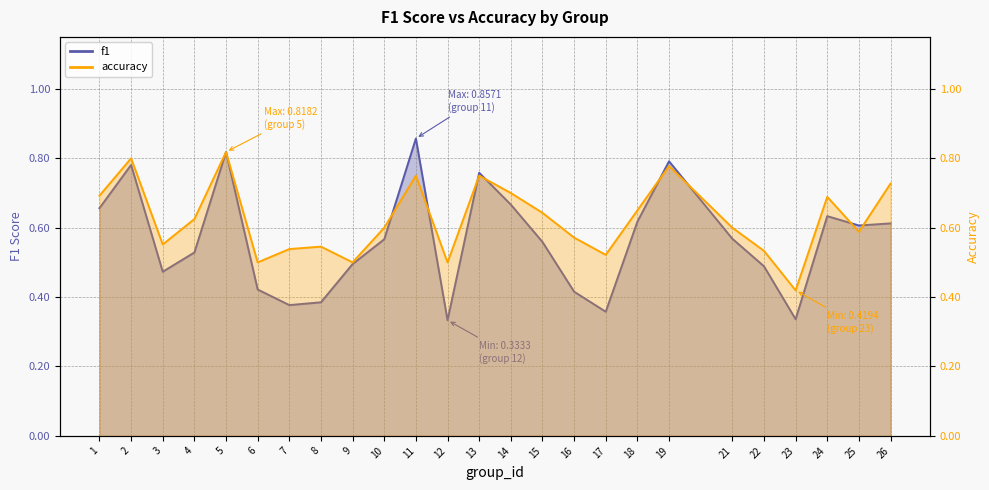

In accuracy, how many points are lower than both neighbors (excluding endpoints)?

7